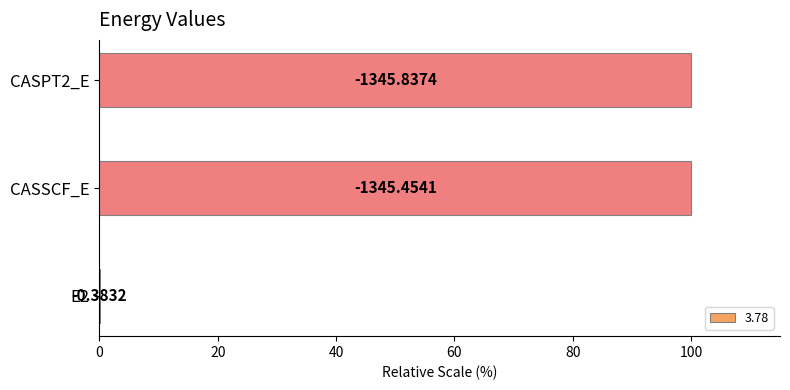

Where is the data nearest to the value 50?

E2